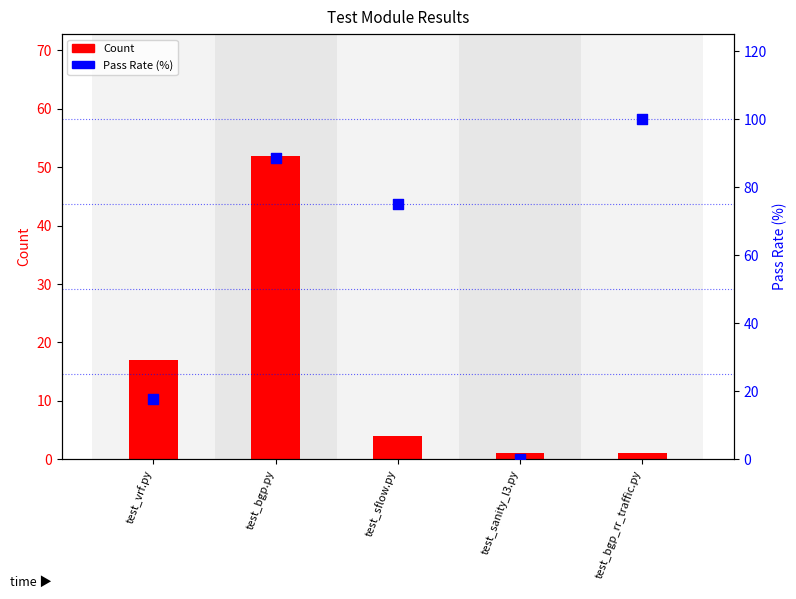

What are all the series names shown in the legend?

Count, Pass Rate (%)